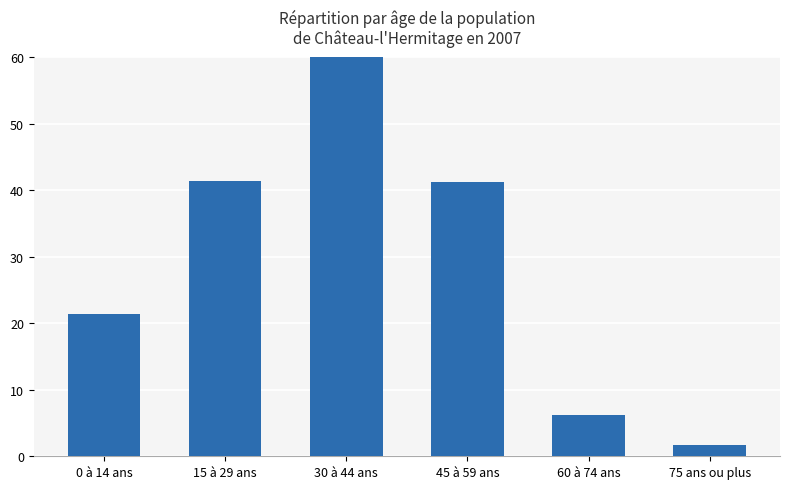

What is the label of the 1st bar from the left?

0 à 14 ans